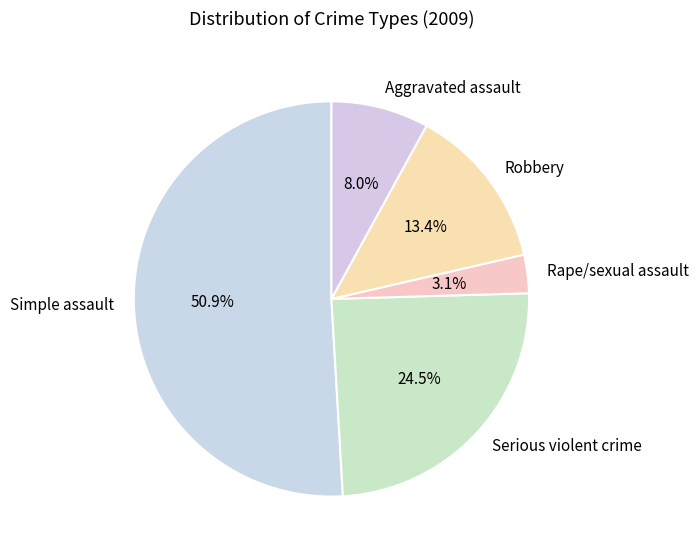

Which slice is the smallest?

Rape/sexual assault